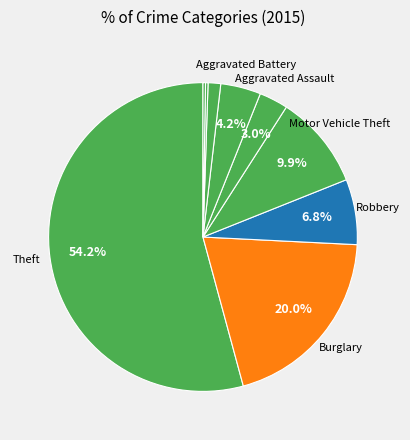

How many slices are in this pie chart?

9